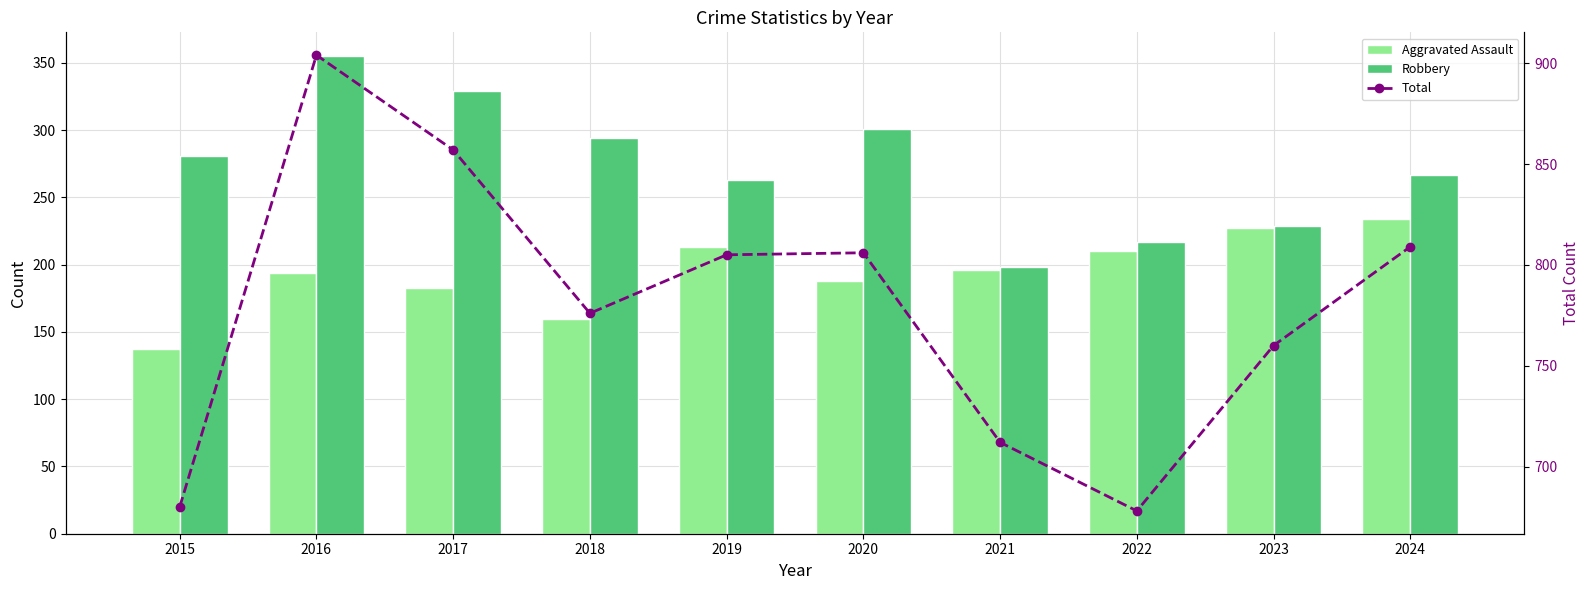

Rank the series by their maximum value, from highest to lowest.

Total, Robbery, Aggravated Assault